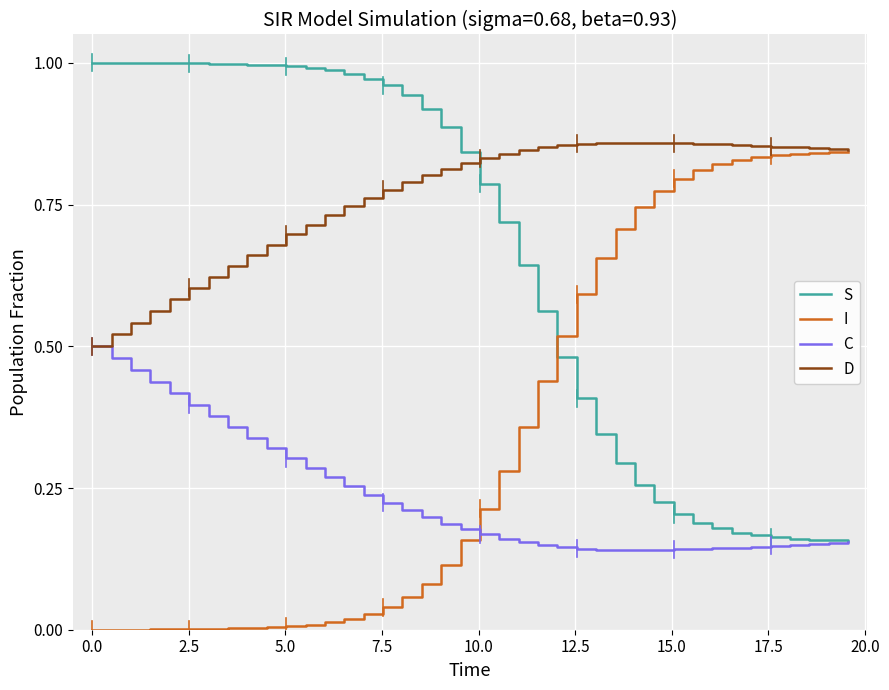

True or false: S and I intersect in this chart.

True